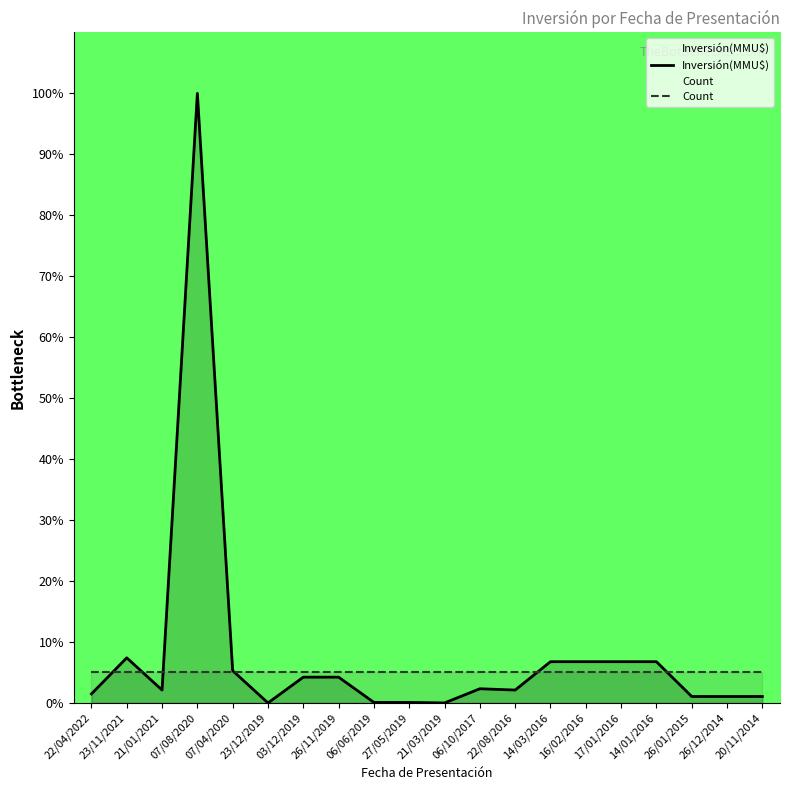

How many lines are shown in the chart?

2